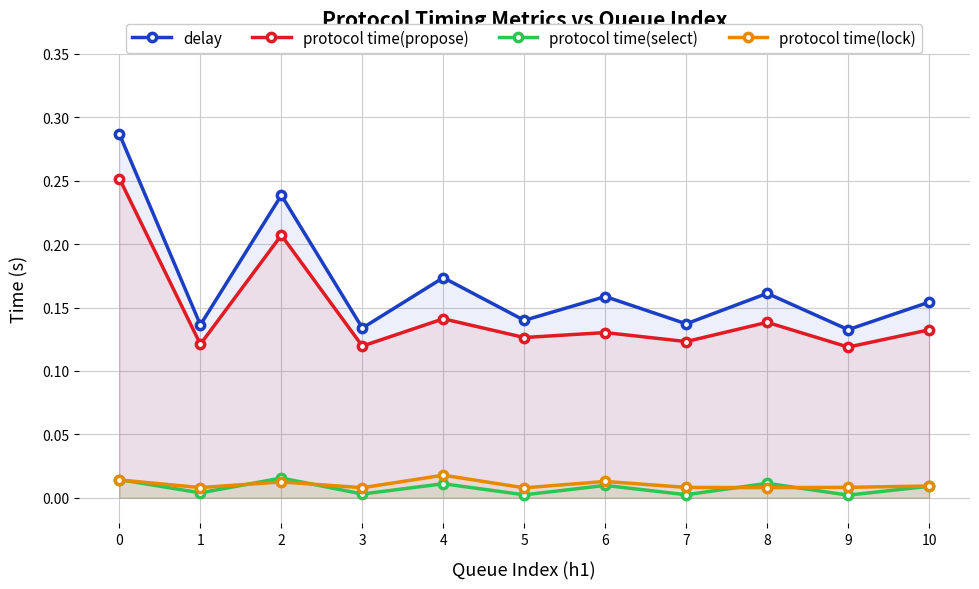

At which category does the chart reach its minimum across all series?

9